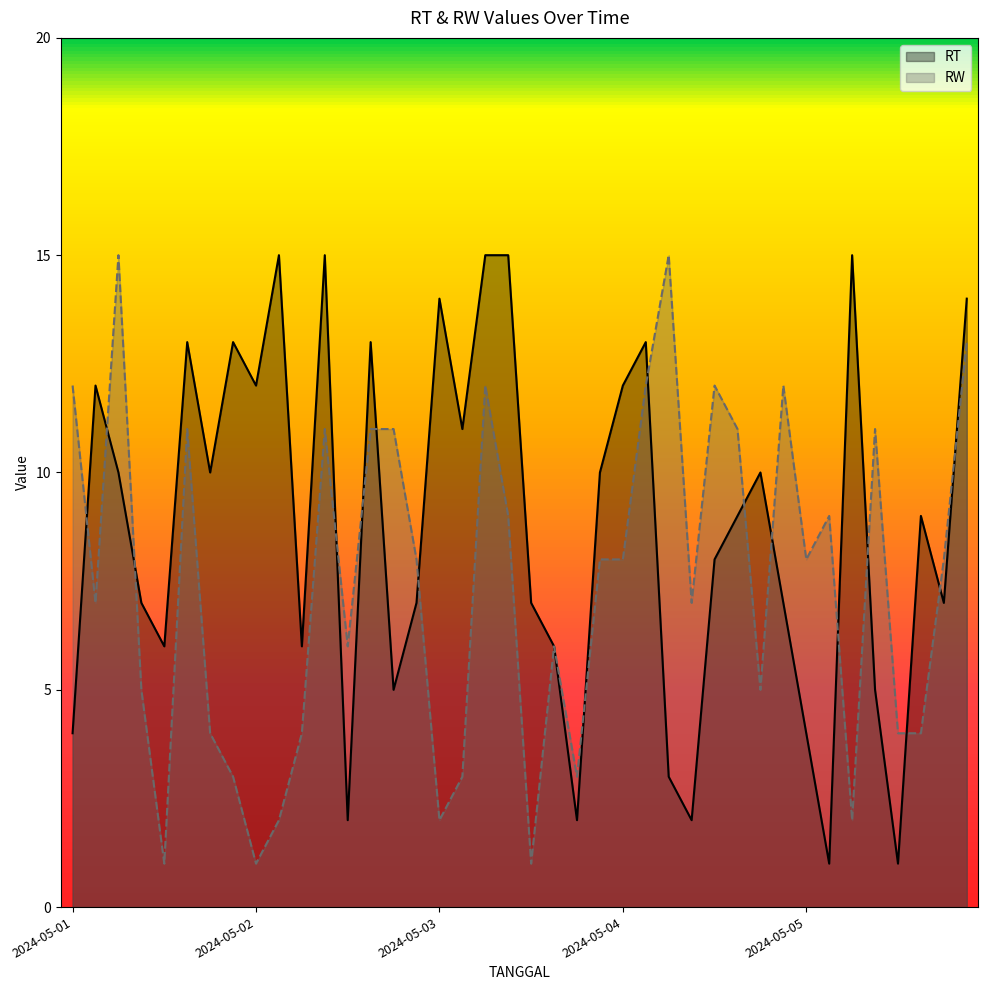

How many lines are shown in the chart?

2